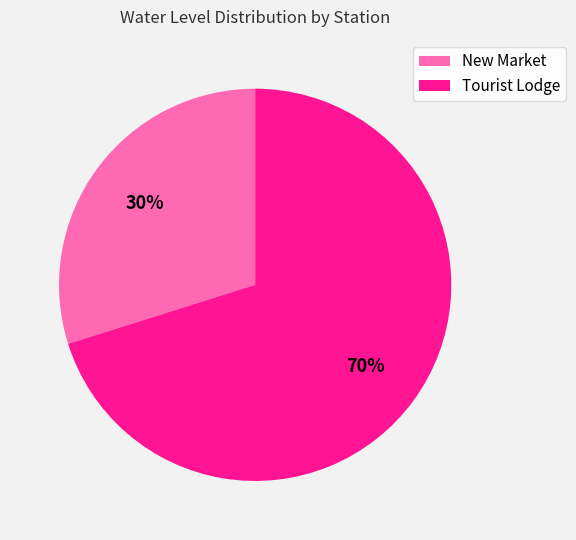

What is the smallest slice in the pie chart?

New Market